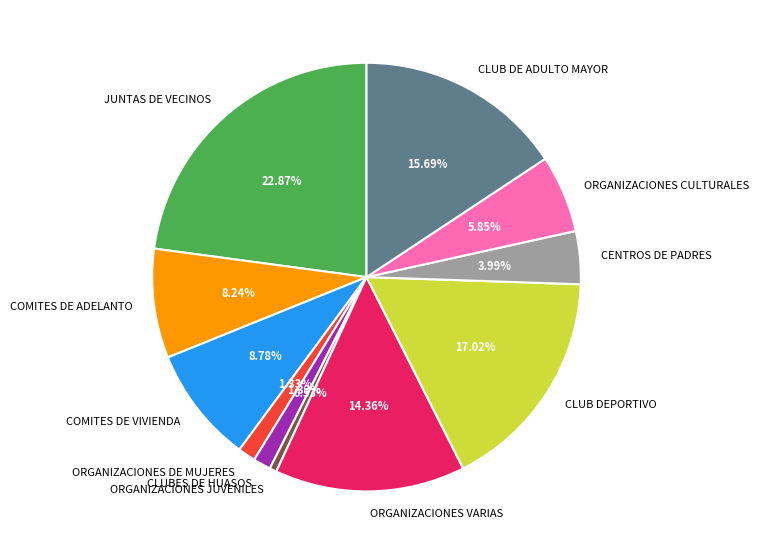

What is the largest slice in the pie chart?

JUNTAS DE VECINOS